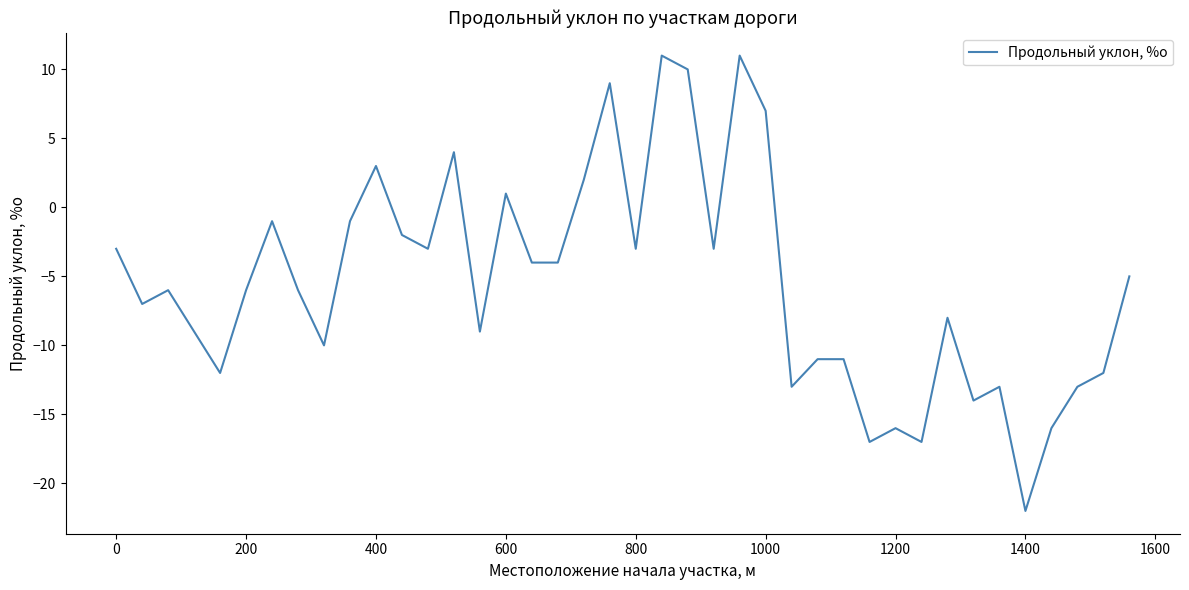

What is the difference between the maximum and minimum values?

33